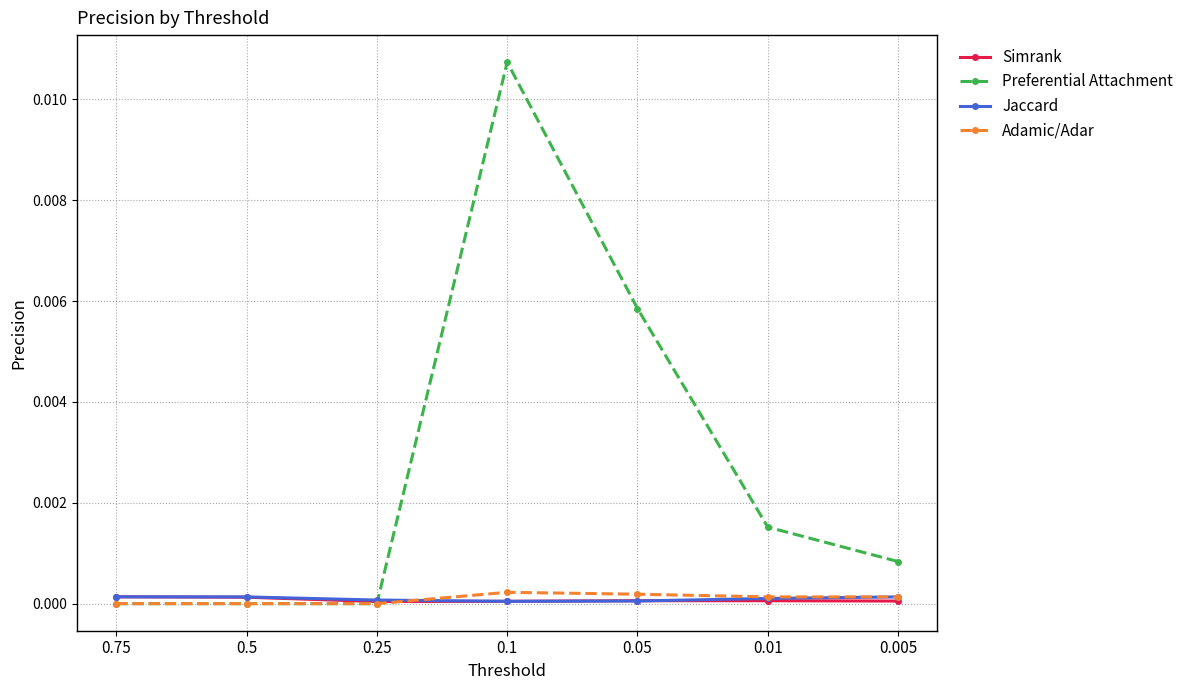

How many intersections are there between Preferential Attachment and Simrank?

1